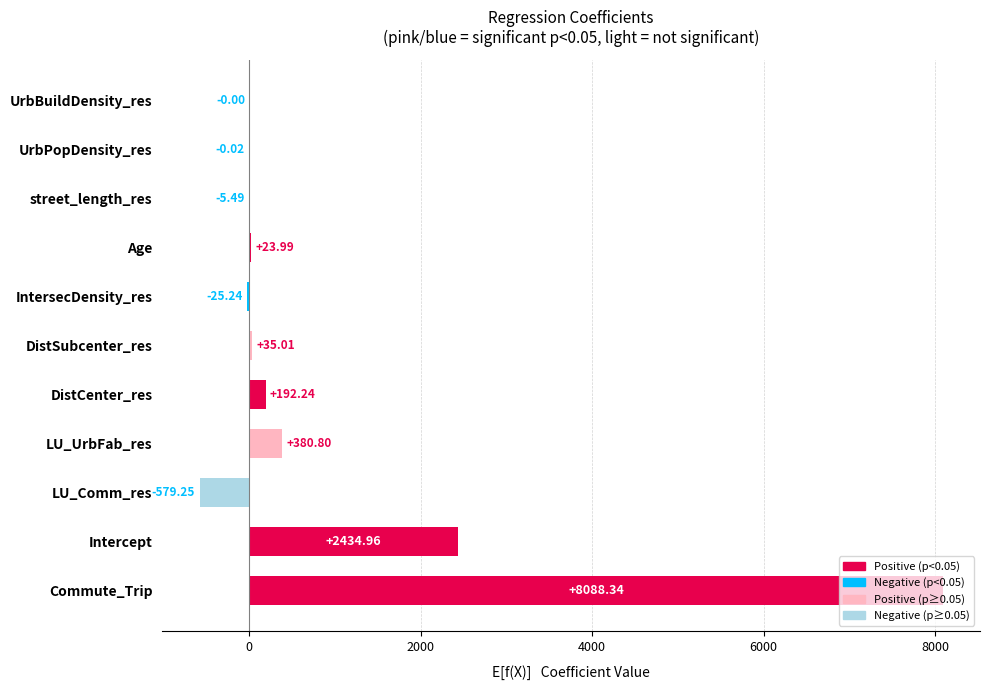

What is the maximum value shown in the chart?

8088.3